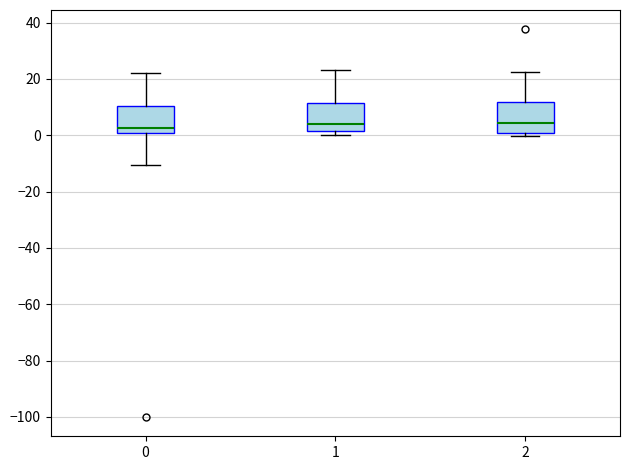

Where is the lower edge of the box at x = 1 on the y-axis? The values are not printed on the chart, so give them approximately, as read against the axis.

2